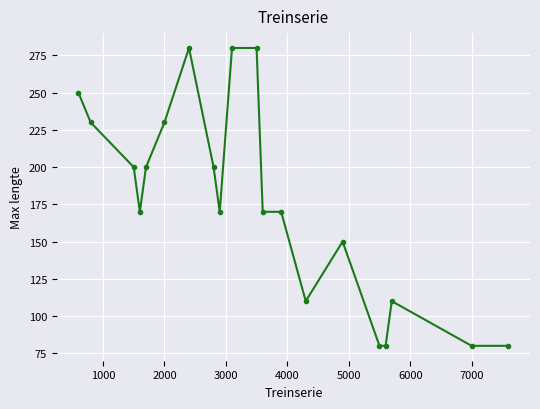

What is the difference between the maximum and minimum values?

200